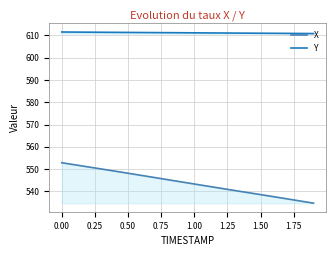

What are all the series names shown in the legend?

X, Y